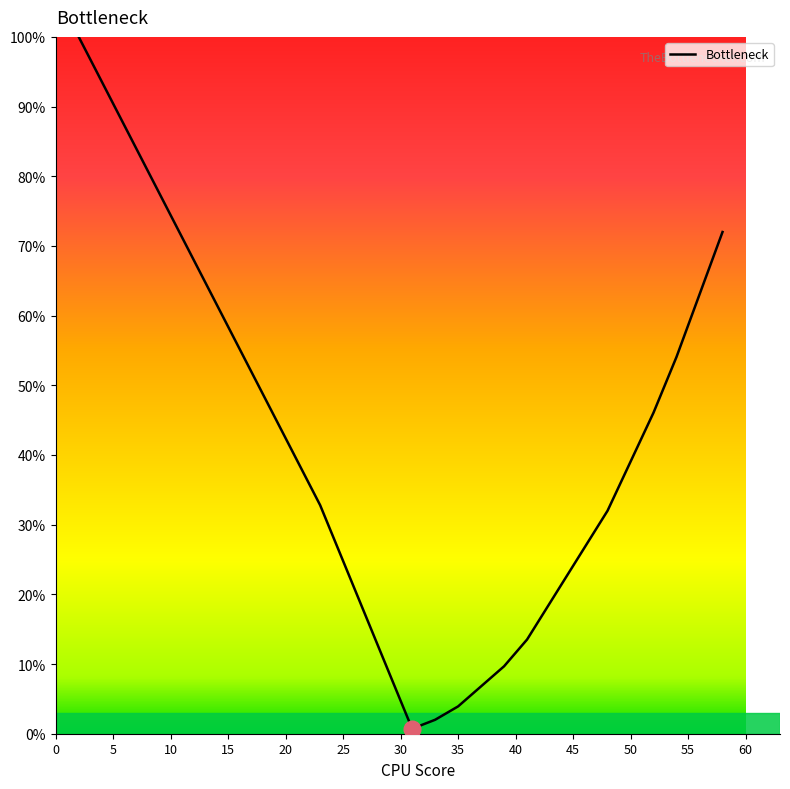

What is the maximum value shown in the chart?

100.0